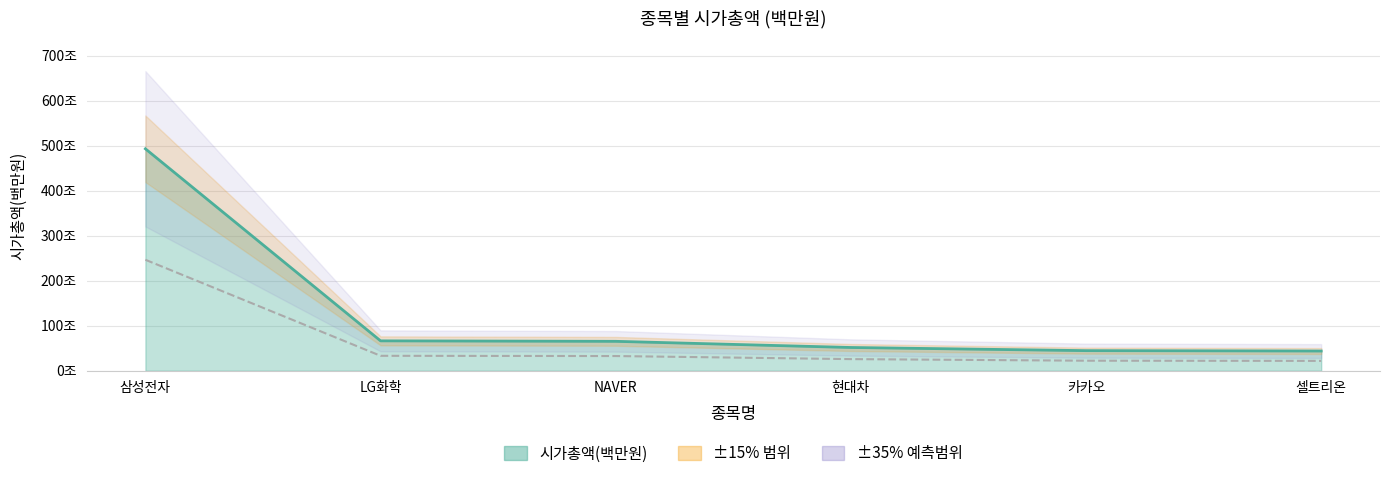

What is the greatest value displayed?

493104039